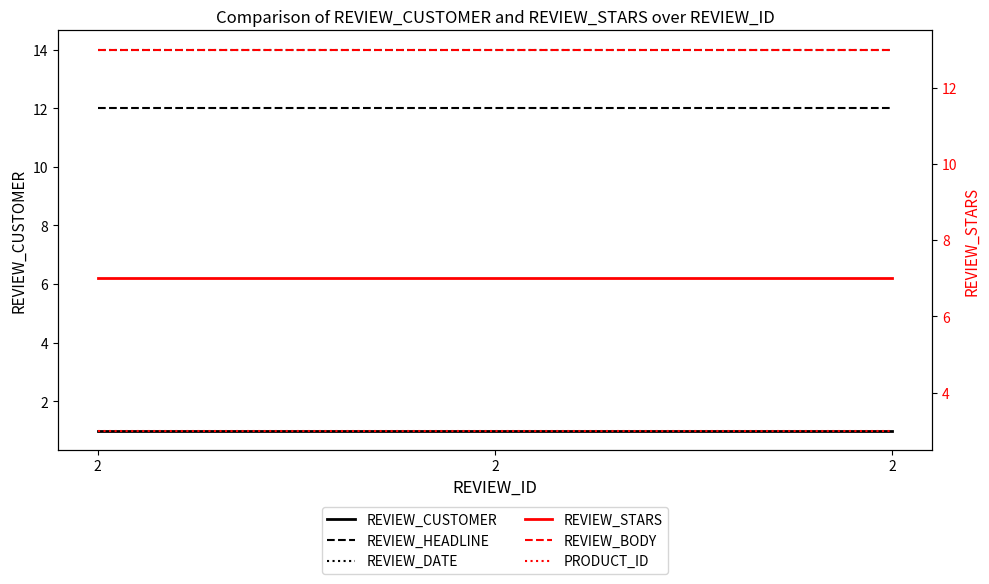

What is the lowest value of the REVIEW_DATE series?

14